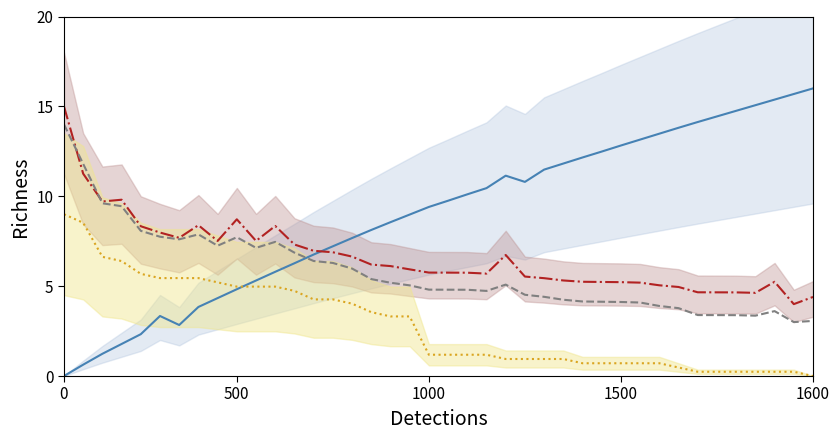

What is the sum of the área basal acumulada values at 27 and 26?

24.0